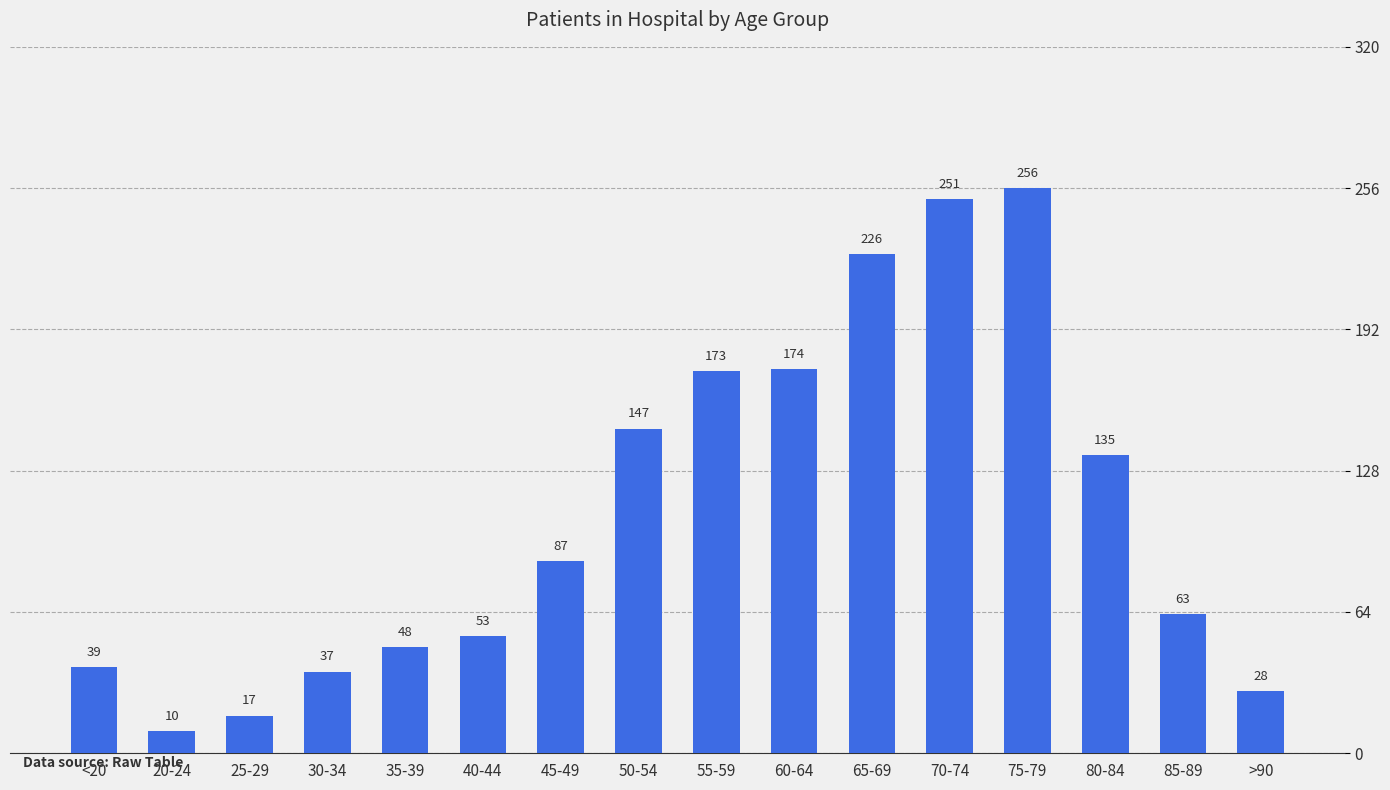

Rank the categories by value from lowest to highest.

20-24, 25-29, >90, 30-34, <20, 35-39, 40-44, 85-89, 45-49, 80-84, 50-54, 55-59, 60-64, 65-69, 70-74, 75-79